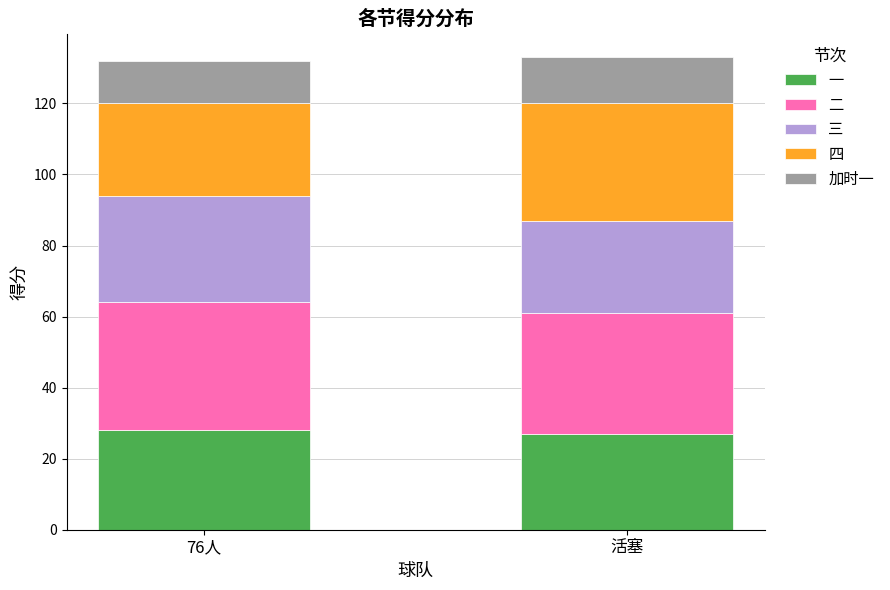

What is the value of the 一 bar at the 2nd from the left?

27